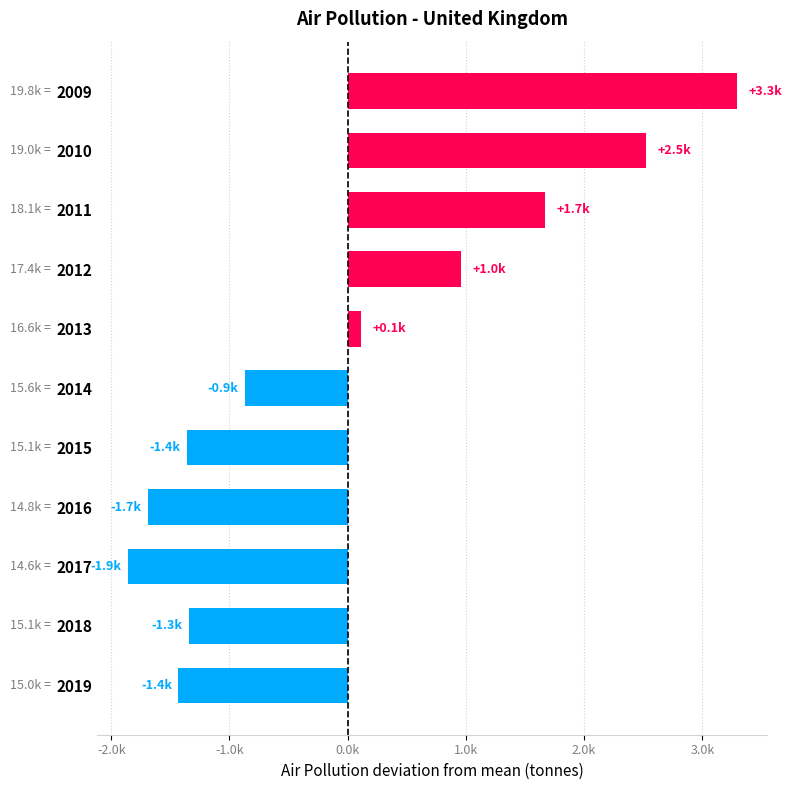

Does the chart contain any negative values?

Yes